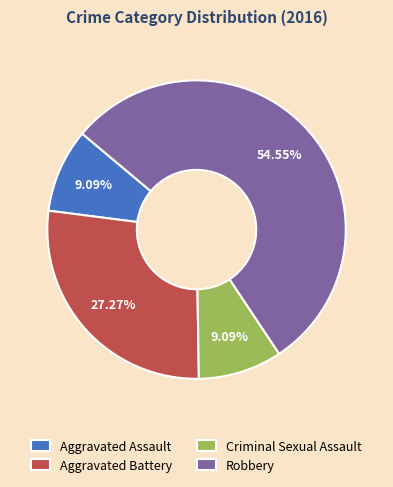

What portion of the pie excludes Criminal Sexual Assault?

90.9%